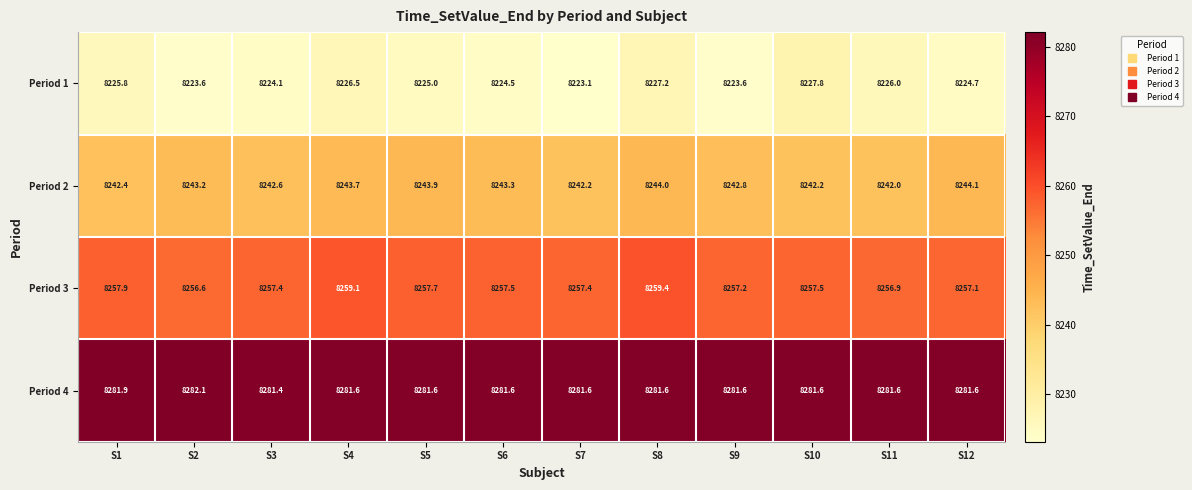

What is the greatest value displayed?

8282.1